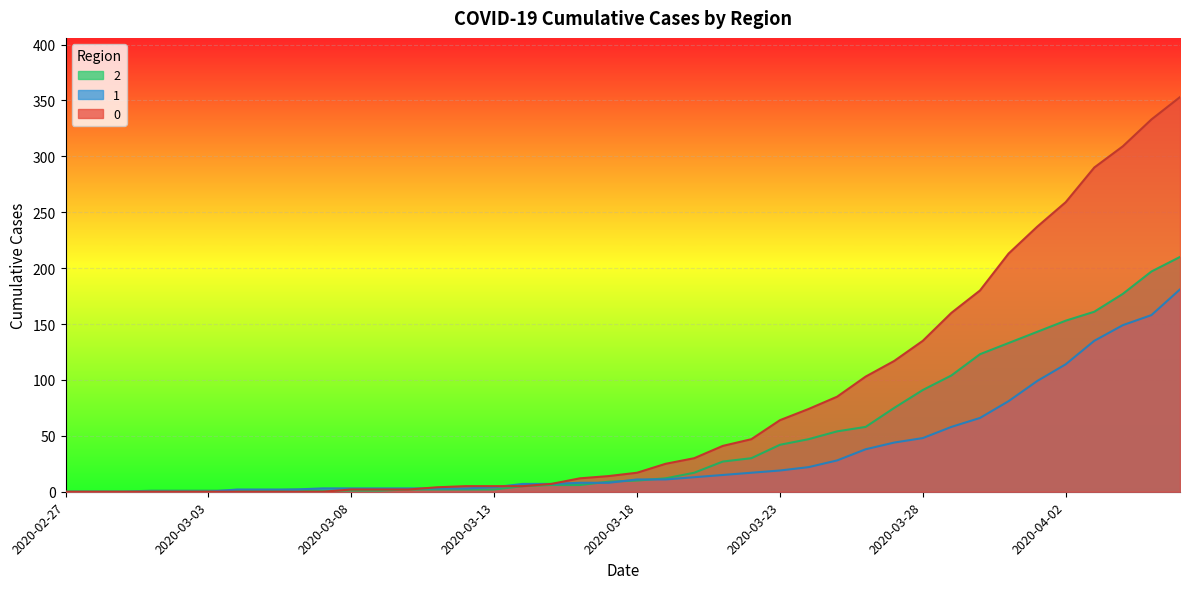

Where do 0 and 1 first cross each other?

2020-03-10 and 2020-03-11